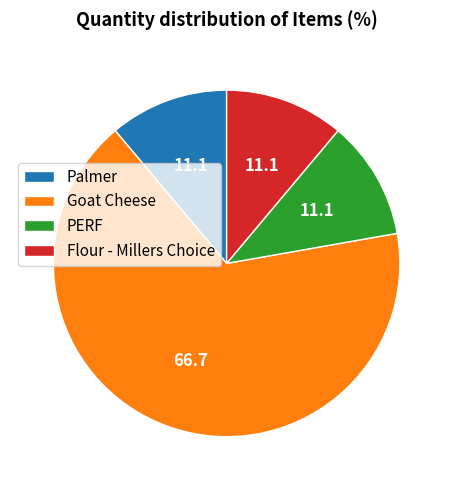

Between Goat Cheese and PERF, which is larger?

Goat Cheese